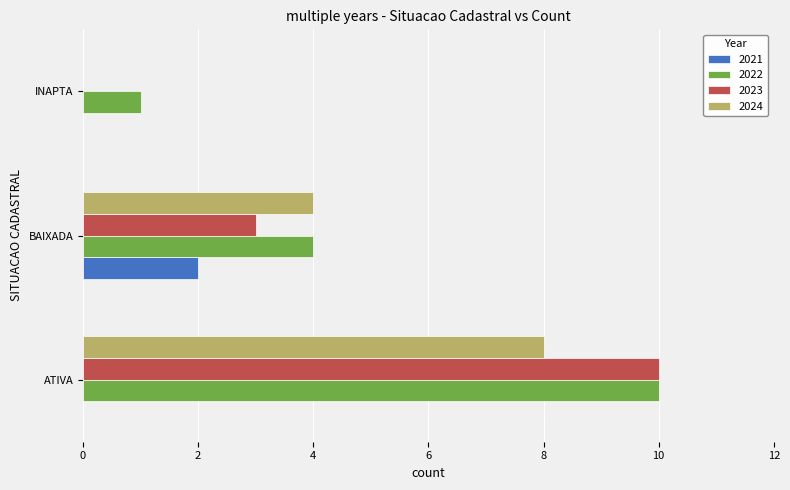

Where is 2022 nearest to the value 5?

BAIXADA